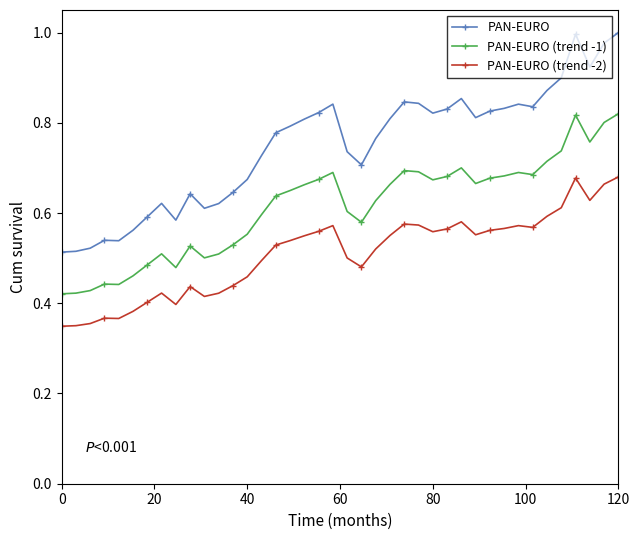

What are all the series names shown in the legend?

PAN-EURO, PAN-EURO (trend -1), PAN-EURO (trend -2)